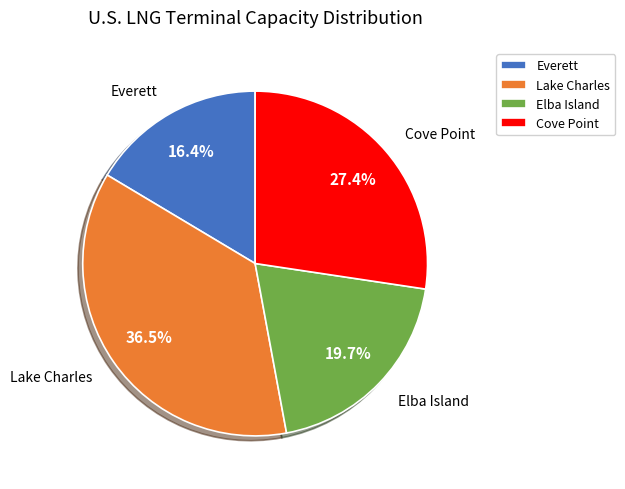

What percentage do Cove Point and Lake Charles together represent?

63.9%